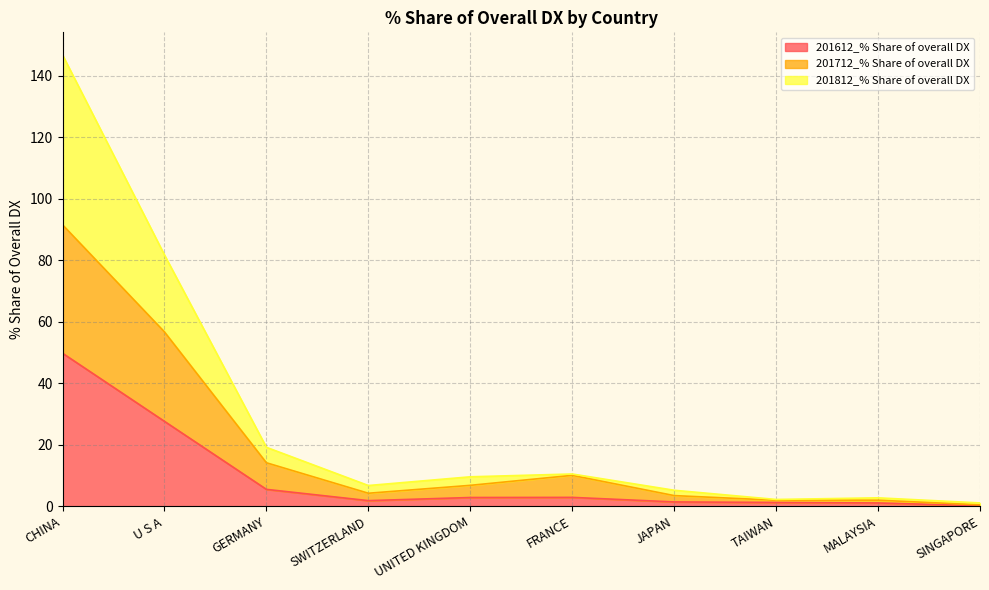

Reading left to right, list all the values displayed in this chart.

201612_% Share of overall DX: CHINA=49.8	U S A=27.6	GERMANY=5.5	SWITZERLAND=1.9	UNITED KINGDOM=2.9	FRANCE=2.9	JAPAN=1.4	TAIWAN=1.3	MALAYSIA=1.1	SINGAPORE=0.2
201712_% Share of overall DX: CHINA=91.5	U S A=56.7	GERMANY=14.2	SWITZERLAND=4.3	UNITED KINGDOM=6.8	FRANCE=10.1	JAPAN=3.5	TAIWAN=2.0	MALAYSIA=2.0	SINGAPORE=0.5
201812_% Share of overall DX: CHINA=146.8	U S A=81.7	GERMANY=19.2	SWITZERLAND=6.8	UNITED KINGDOM=9.6	FRANCE=10.5	JAPAN=5.2	TAIWAN=2.2	MALAYSIA=2.8	SINGAPORE=1.1